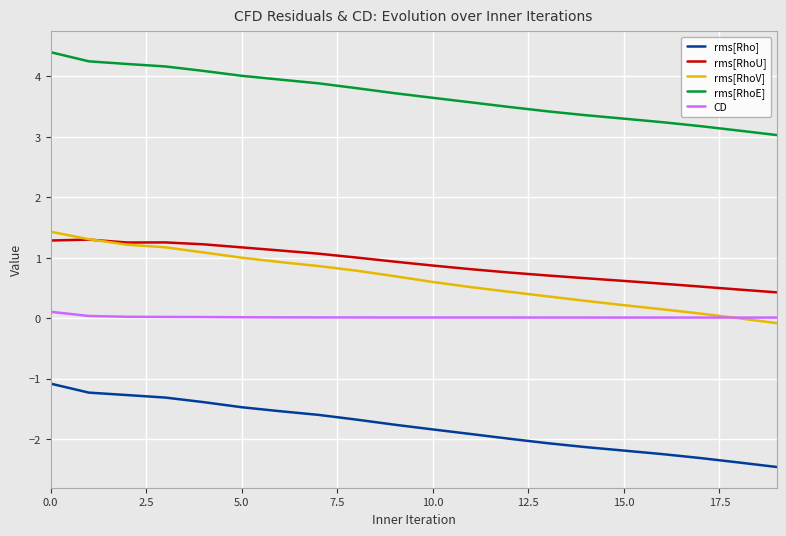

Is this an area chart (filled region under the line)?

No